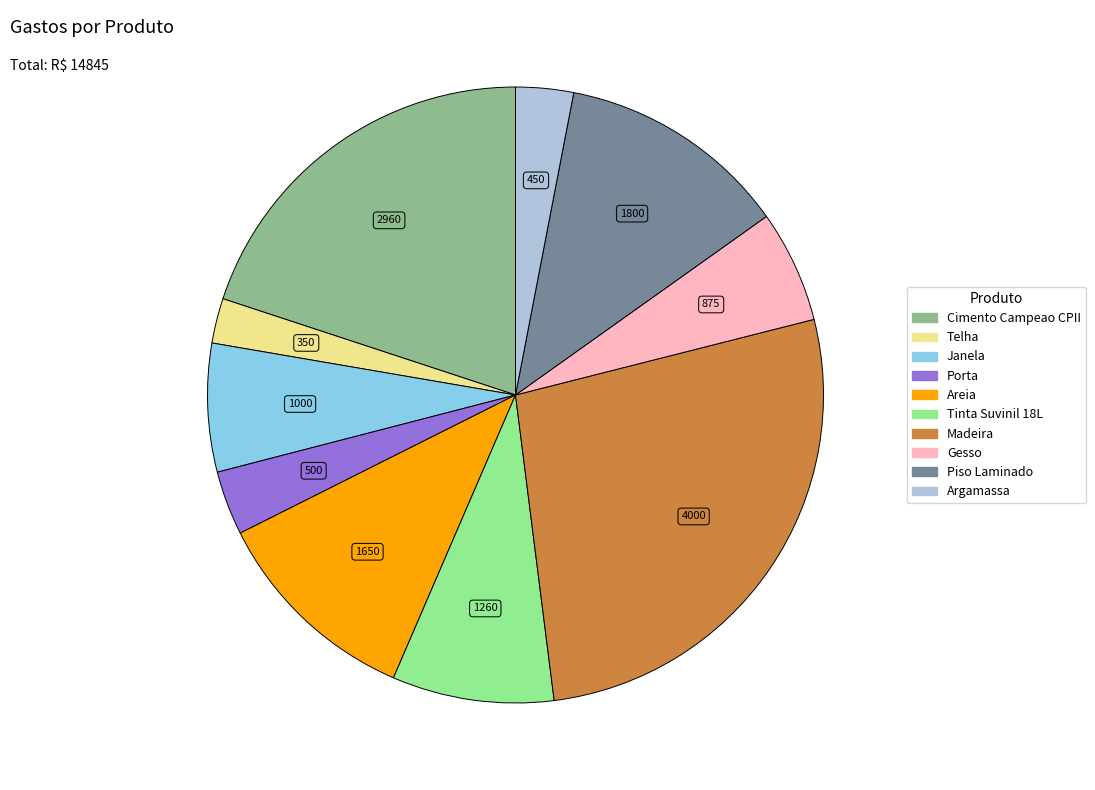

Between Cimento Campeao CPII and Argamassa, which is larger?

Cimento Campeao CPII